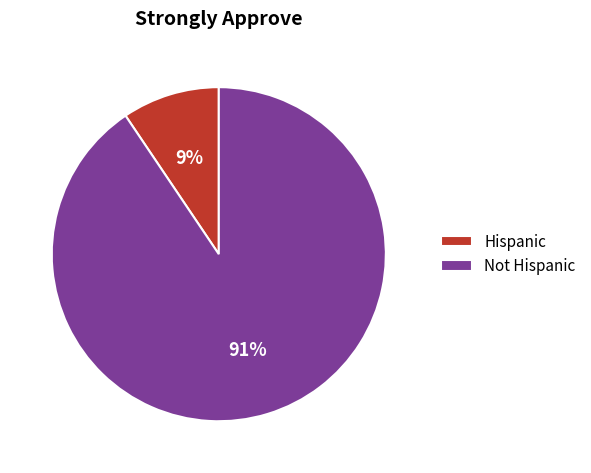

Rank the categories by value from lowest to highest.

Hispanic, Not Hispanic